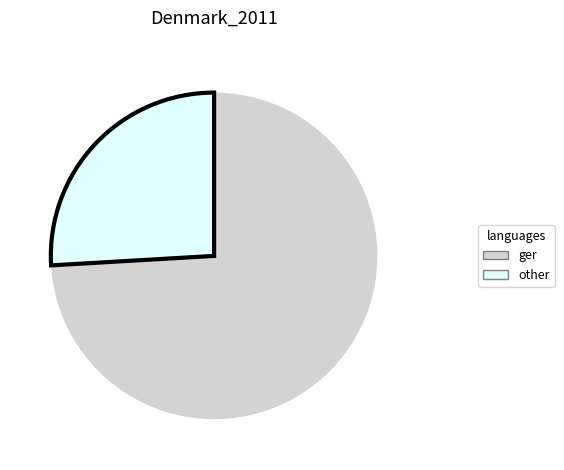

Is there any slice that represents more than half of the pie?

Yes